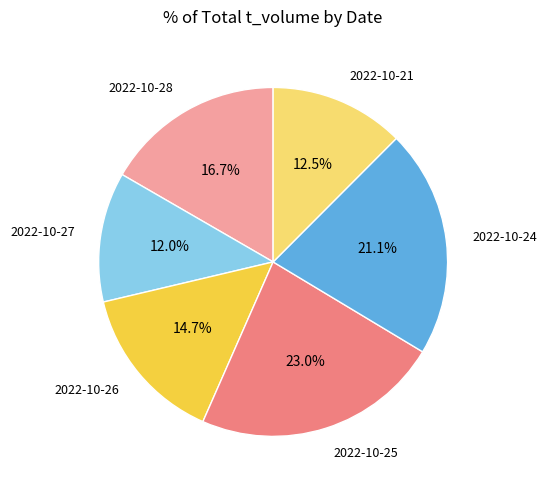

To the nearest percent, what percentage of the pie is 2022-10-27?

12%